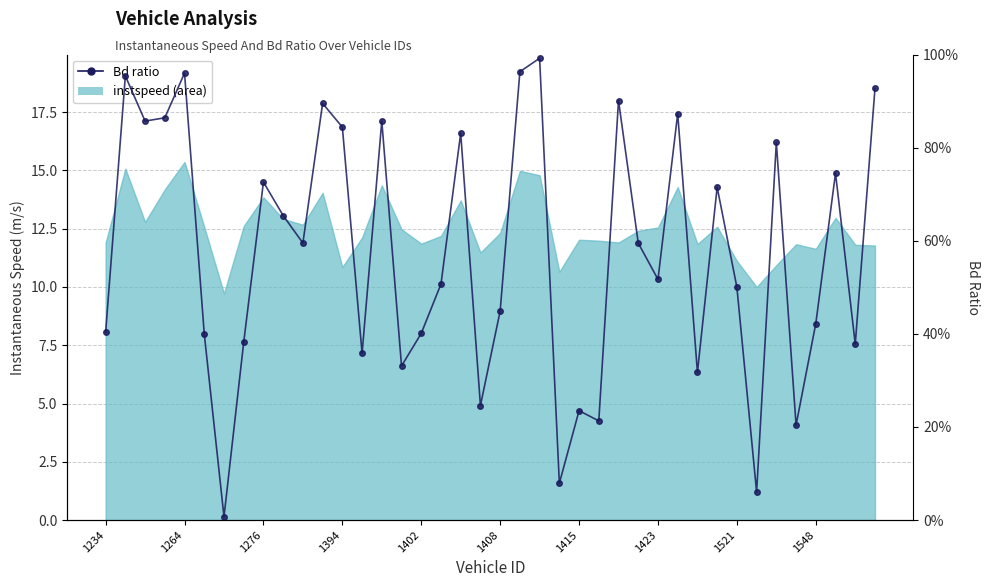

What is the change in value from 11 to 22?

+0.1